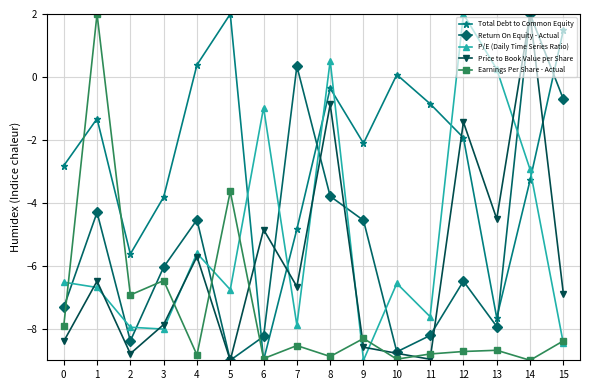

Where do P/E (Daily Time Series Ratio) and Total Debt to Common Equity first cross each other?

5 and 6